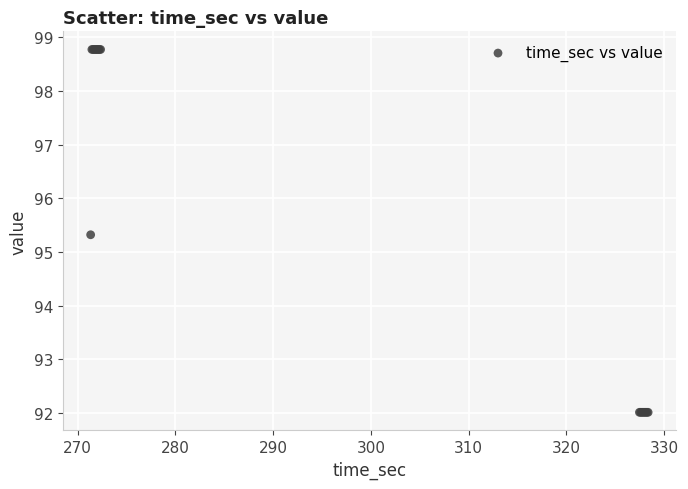

What Y value in the scatter plot is closest to 95?

95.3